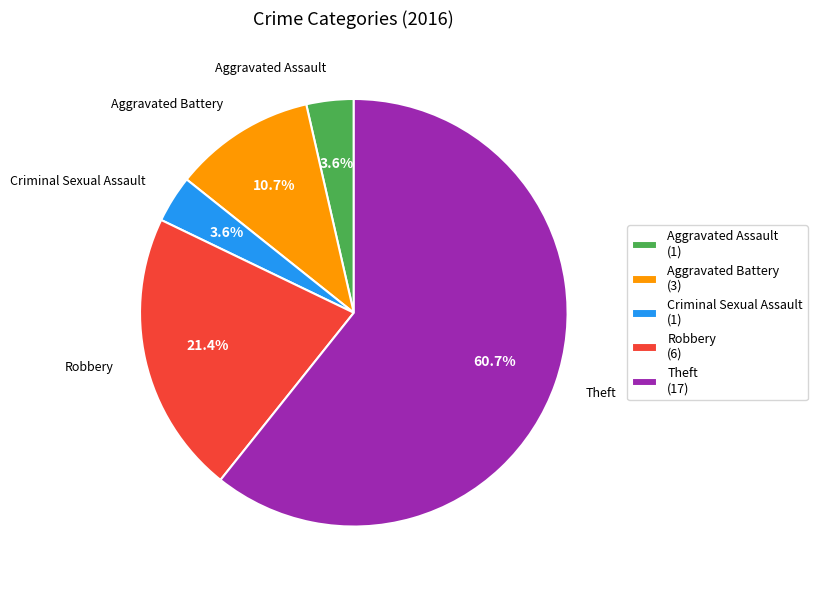

Combined, do Criminal Sexual Assault (1) and Aggravated Battery (3) account for over 50%?

No